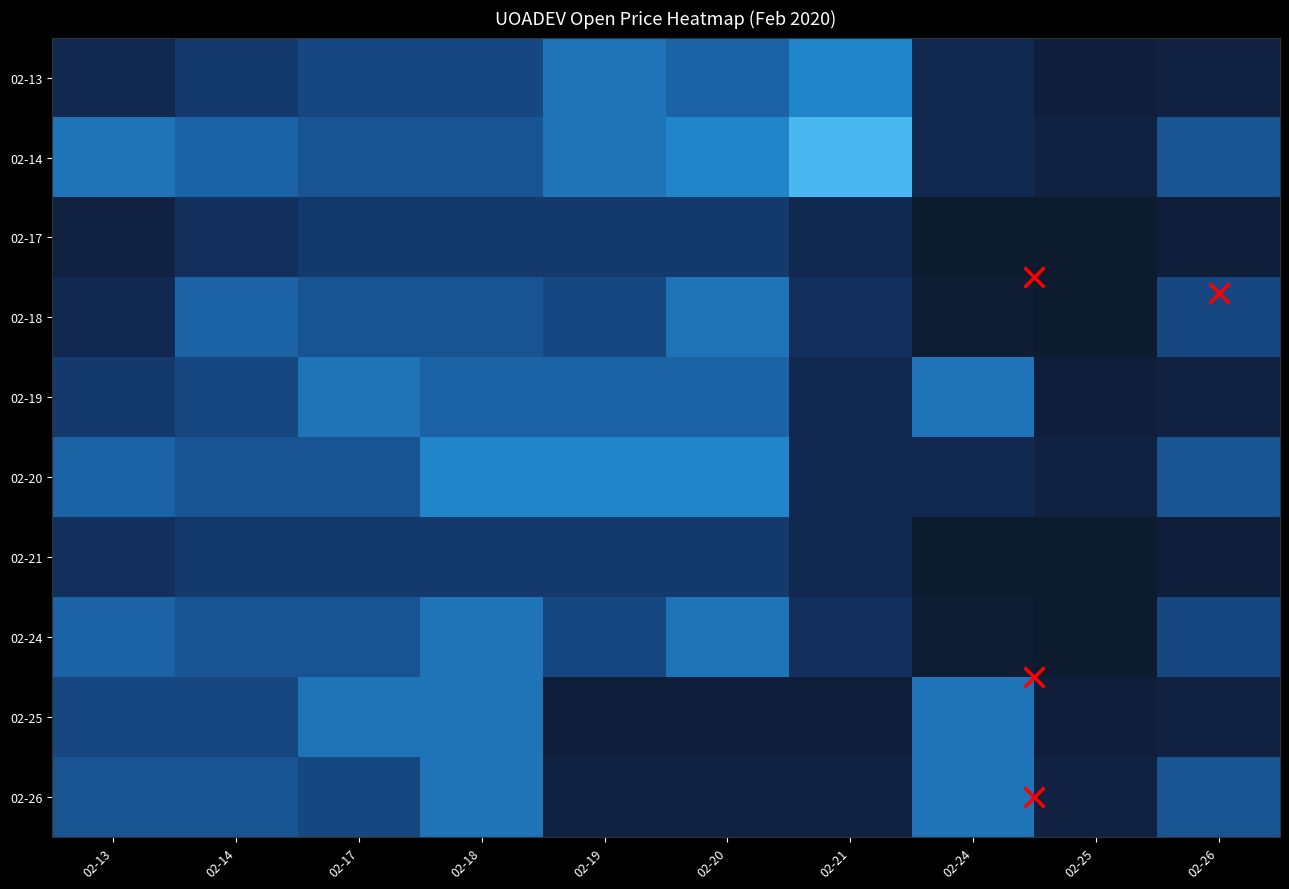

Reading left to right, transcribe all the data shown in this chart.

02-13: 02-13=1.9	02-14=2.0	02-17=2.0	02-18=2.0	02-19=2.0	02-20=2.0	02-21=2.0	02-24=1.9	02-25=1.9	02-26=1.9
02-14: 02-13=2.0	02-14=2.0	02-17=2.0	02-18=2.0	02-19=2.0	02-20=2.0	02-21=2.0	02-24=1.9	02-25=1.9	02-26=2.0
02-17: 02-13=1.9	02-14=2.0	02-17=2.0	02-18=2.0	02-19=2.0	02-20=2.0	02-21=1.9	02-24=1.9	02-25=1.9	02-26=1.9
02-18: 02-13=1.9	02-14=2.0	02-17=2.0	02-18=2.0	02-19=2.0	02-20=2.0	02-21=2.0	02-24=1.9	02-25=1.9	02-26=2.0
02-19: 02-13=2.0	02-14=2.0	02-17=2.0	02-18=2.0	02-19=2.0	02-20=2.0	02-21=1.9	02-24=2.0	02-25=1.9	02-26=1.9
02-20: 02-13=2.0	02-14=2.0	02-17=2.0	02-18=2.0	02-19=2.0	02-20=2.0	02-21=1.9	02-24=1.9	02-25=1.9	02-26=2.0
02-21: 02-13=2.0	02-14=2.0	02-17=2.0	02-18=2.0	02-19=2.0	02-20=2.0	02-21=1.9	02-24=1.9	02-25=1.9	02-26=1.9
02-24: 02-13=2.0	02-14=2.0	02-17=2.0	02-18=2.0	02-19=2.0	02-20=2.0	02-21=2.0	02-24=1.9	02-25=1.9	02-26=2.0
02-25: 02-13=2.0	02-14=2.0	02-17=2.0	02-18=2.0	02-19=1.9	02-20=1.9	02-21=1.9	02-24=2.0	02-25=1.9	02-26=1.9
02-26: 02-13=2.0	02-14=2.0	02-17=2.0	02-18=2.0	02-19=1.9	02-20=1.9	02-21=1.9	02-24=2.0	02-25=1.9	02-26=2.0